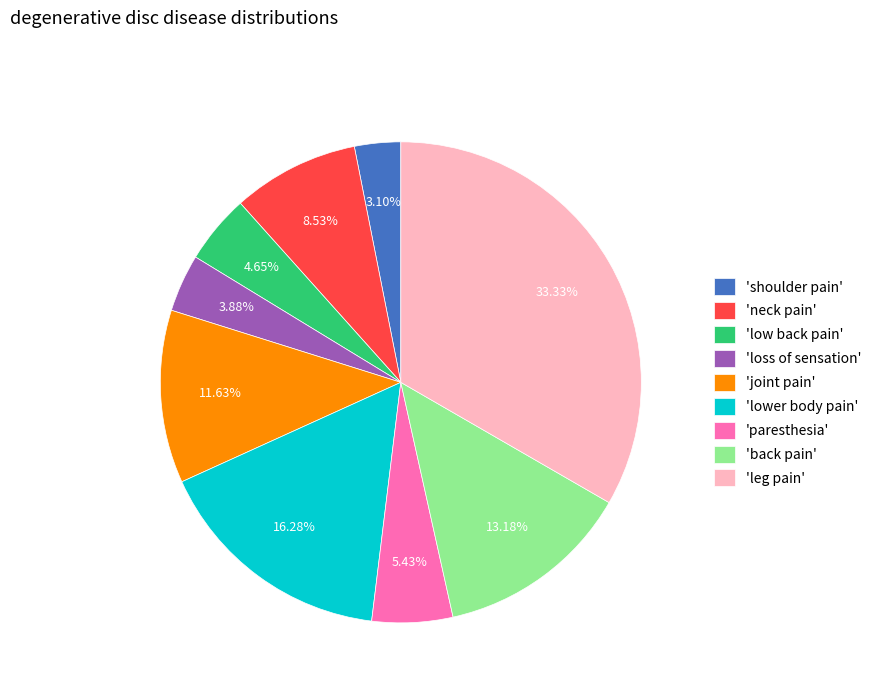

Count the number of slices in the pie.

9